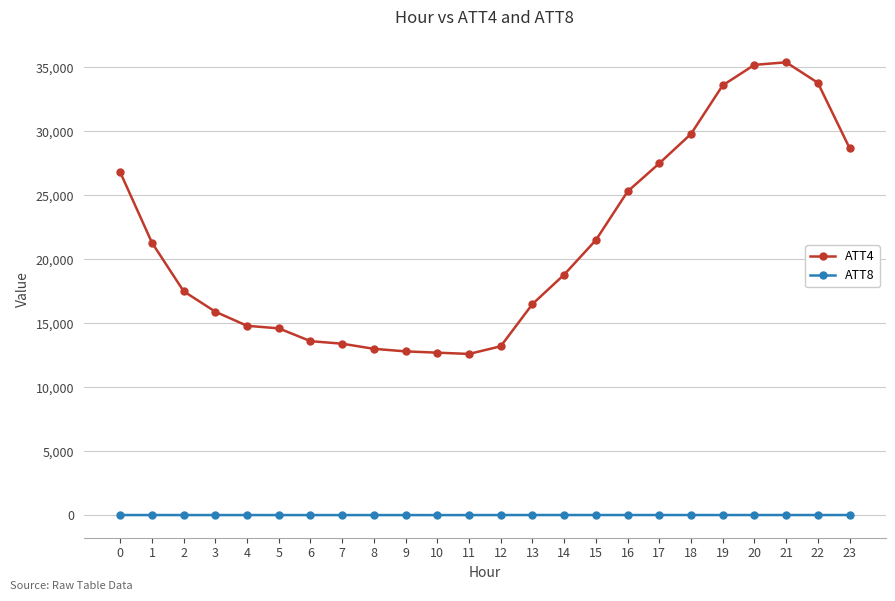

How many lines are shown in the chart?

2